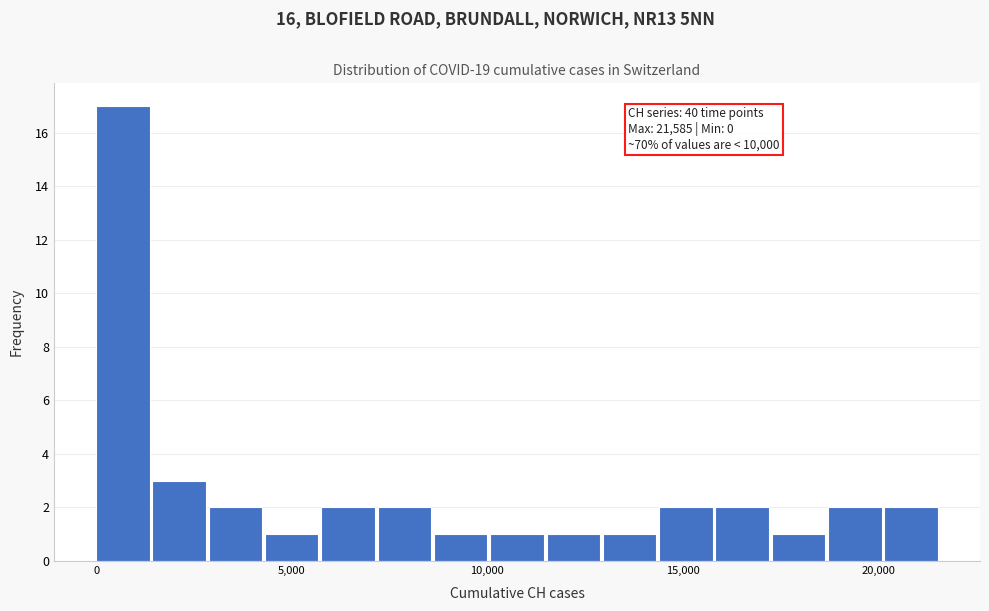

Read against the x-axis, roughly where is the centre of the tallest bar?

500